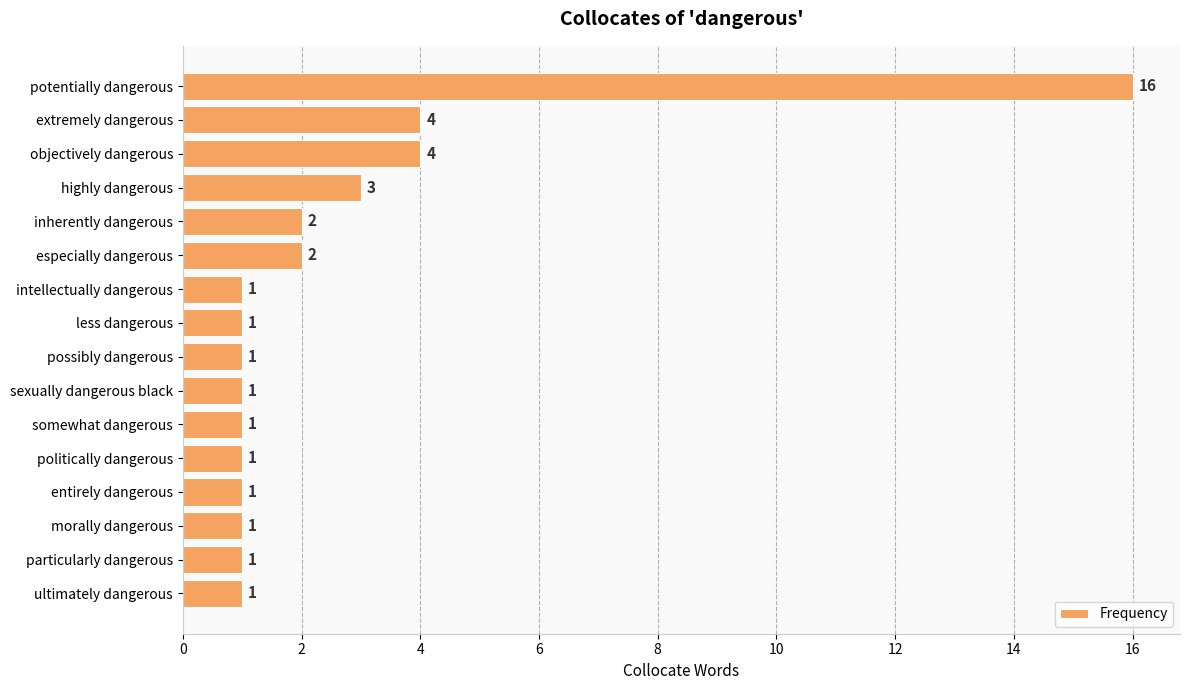

What is the label of the 7th bar from the top?

intellectually dangerous